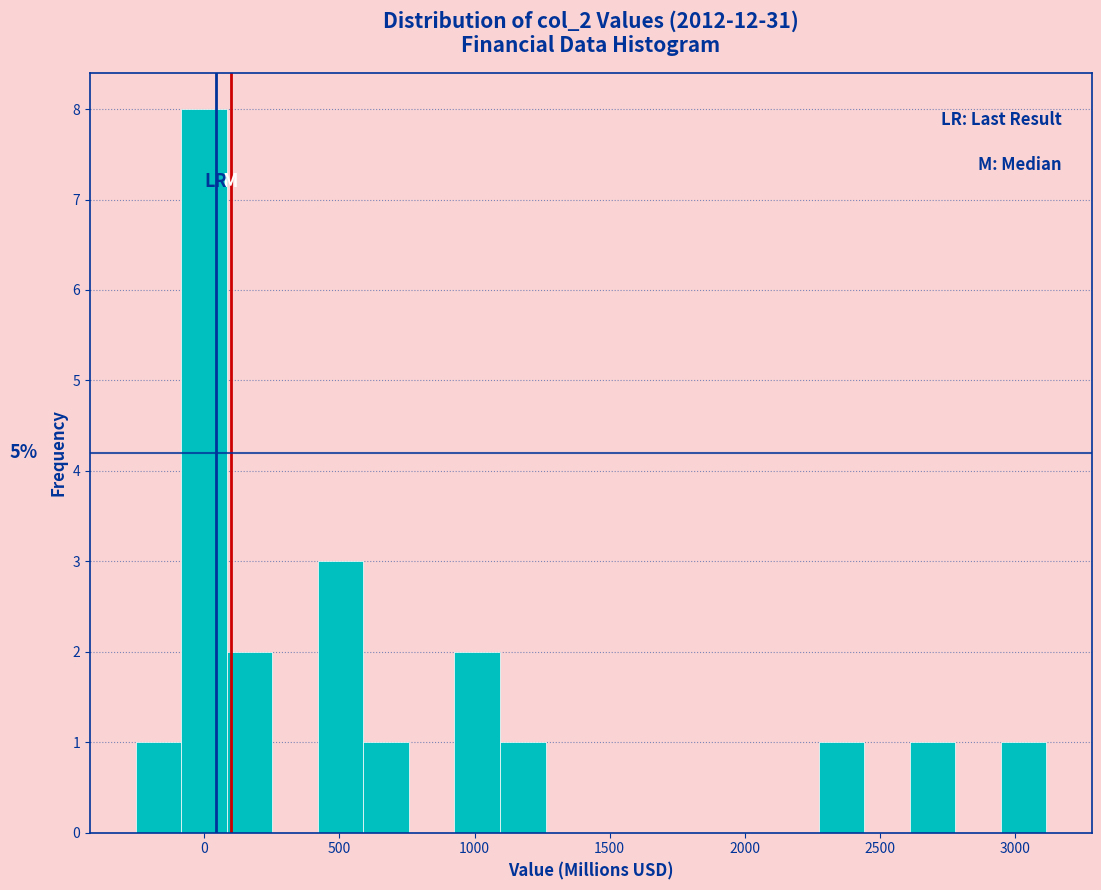

Around what value on the x-axis is the tallest bar? Give the approximate position of its centre, as read against the axis.

0